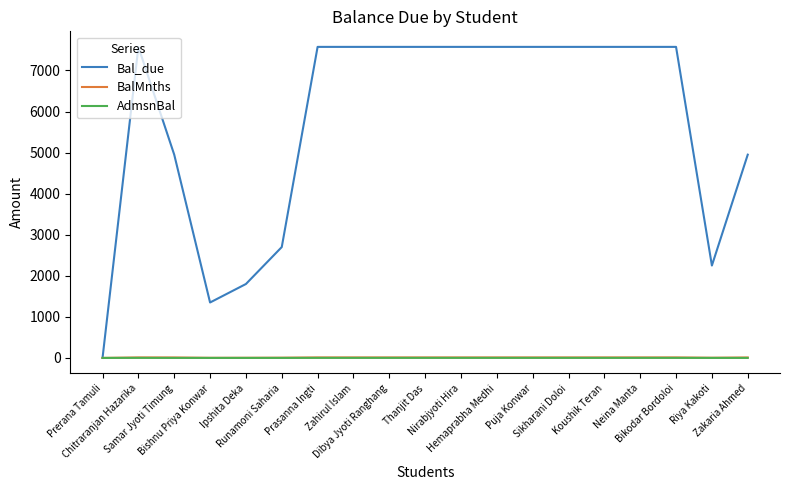

Which series has the largest total across all categories?

Bal_due